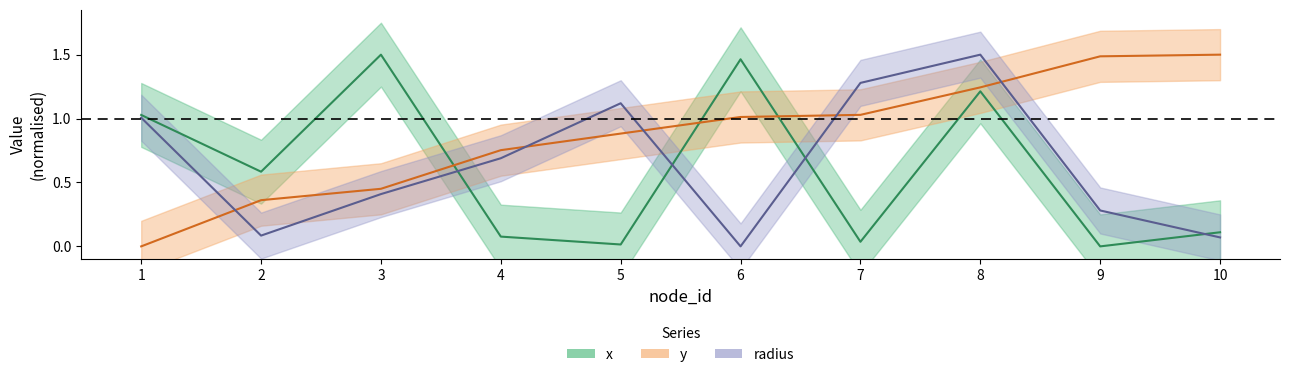

What is the value of the y (center) point at the 8th from the left?

1.2